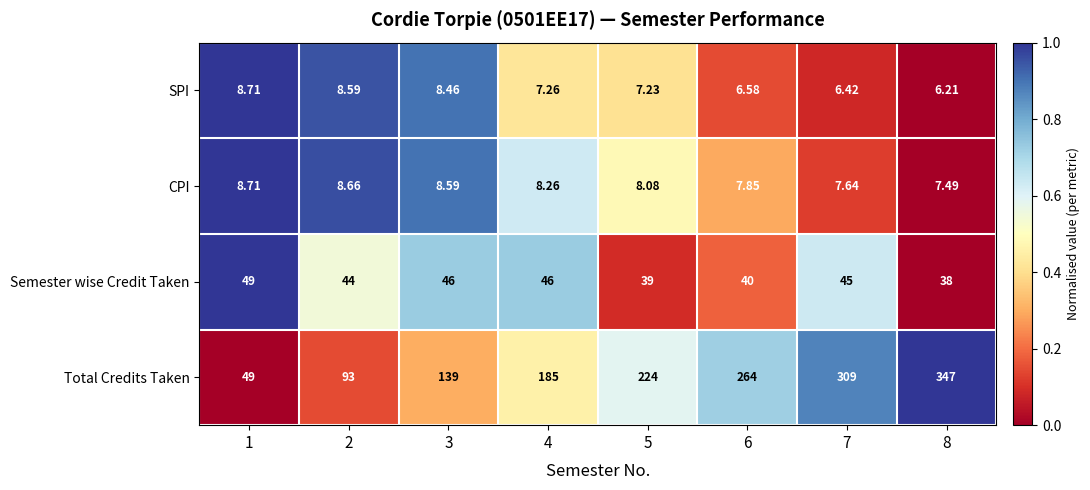

At which category does the chart reach its minimum across all series?

8